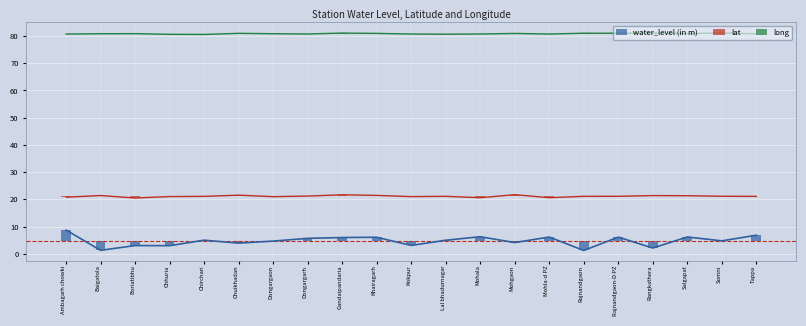

What are all the series names shown in the legend?

water_level (in m), lat, long